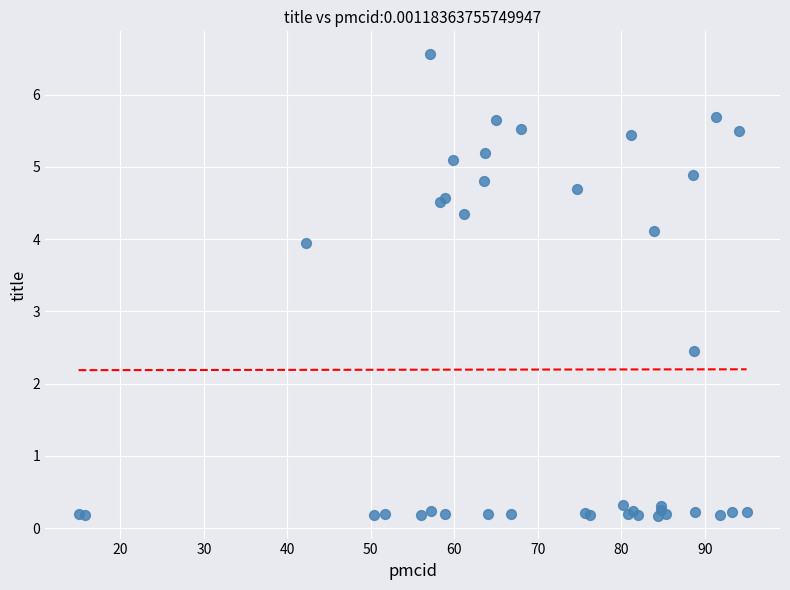

What Y value in the scatter plot is closest to 3?

2.4